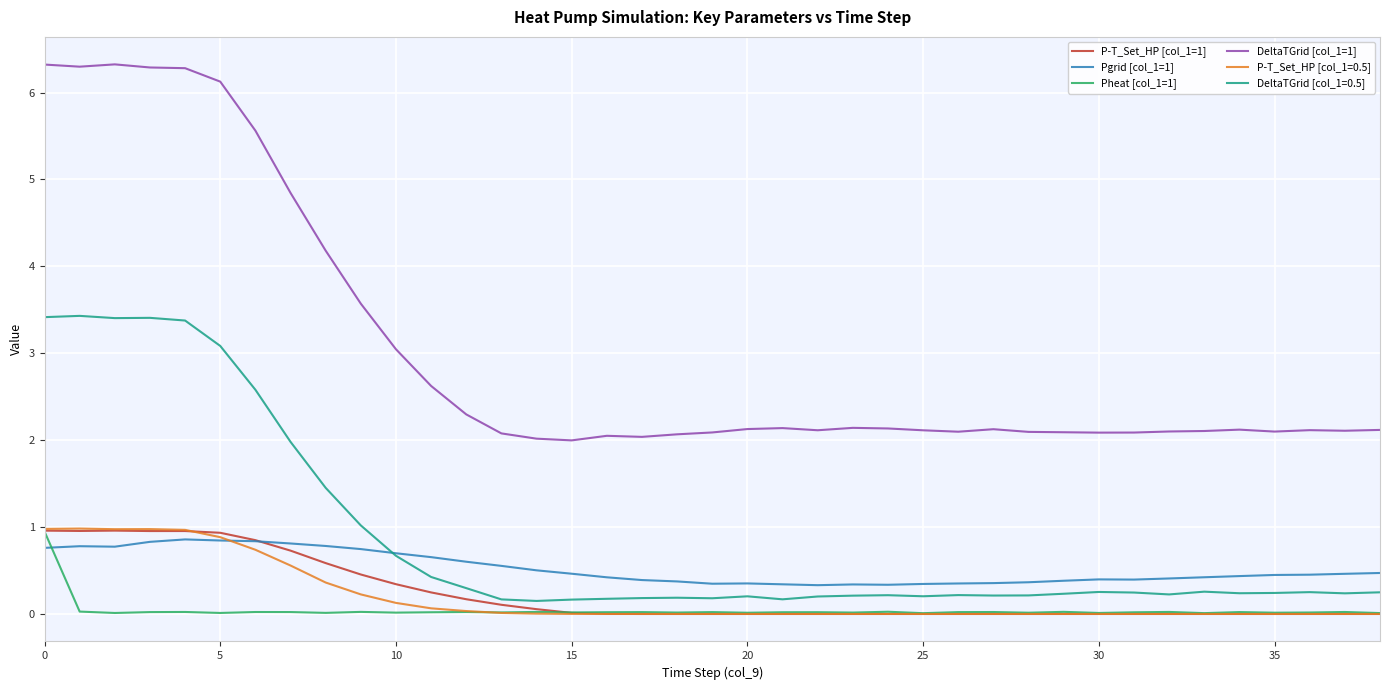

Which series has the largest range (max minus min)?

DeltaTGrid [col_1=1]